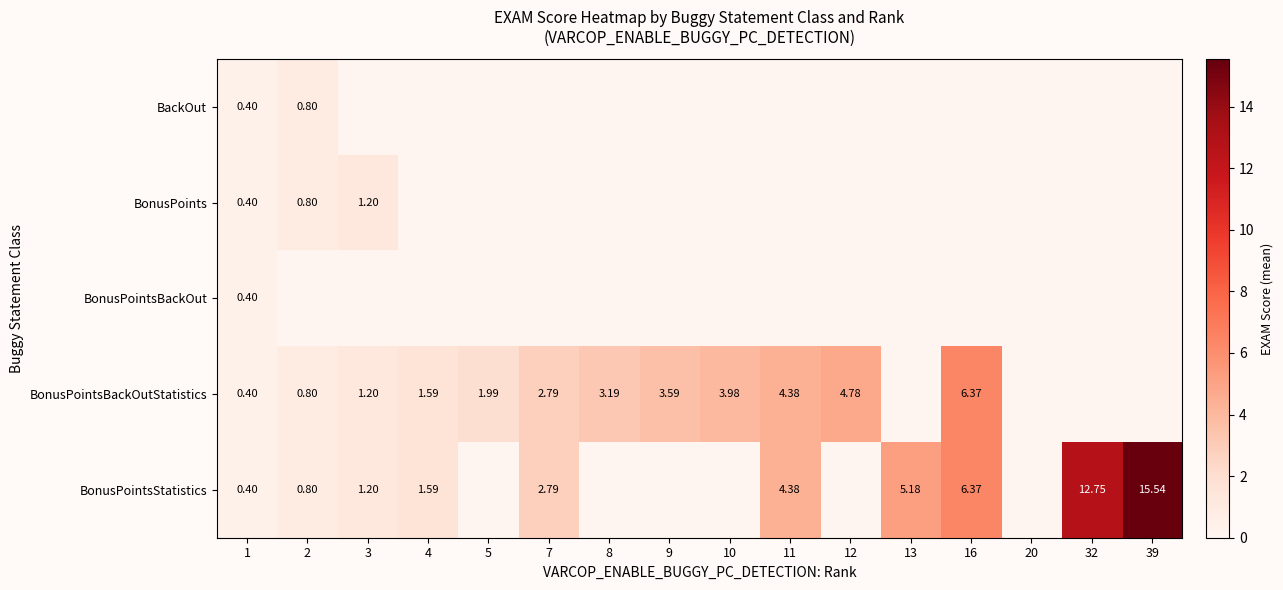

At which category is the sum across all series the highest?

39